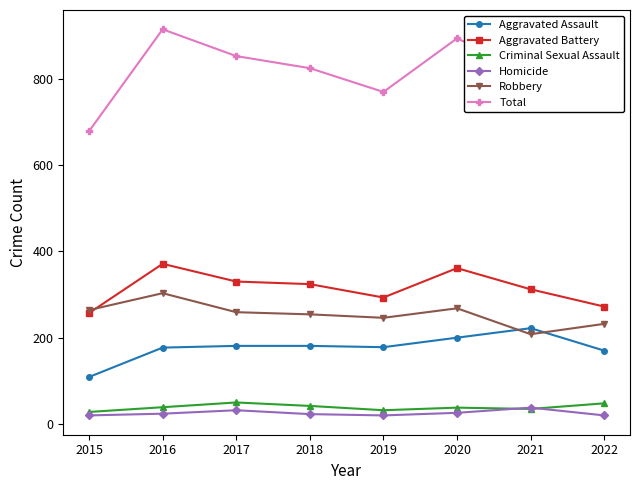

What is the sum of the Total values at 2021 and 2015?

1493